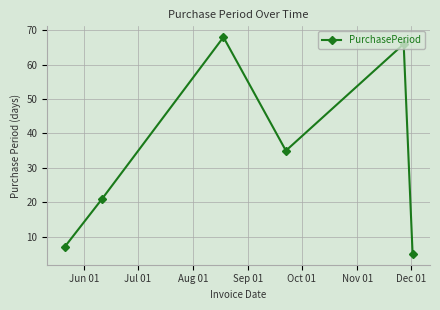

What is the value of the 1st point from the left?

7